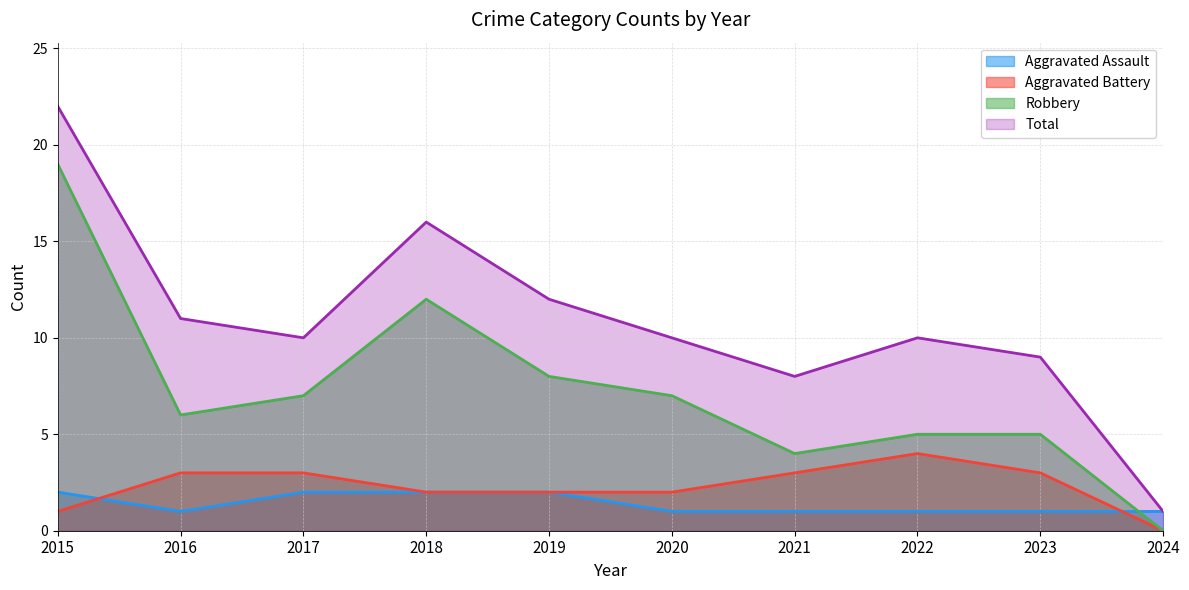

How many values in the Aggravated Battery series exceed 3?

1